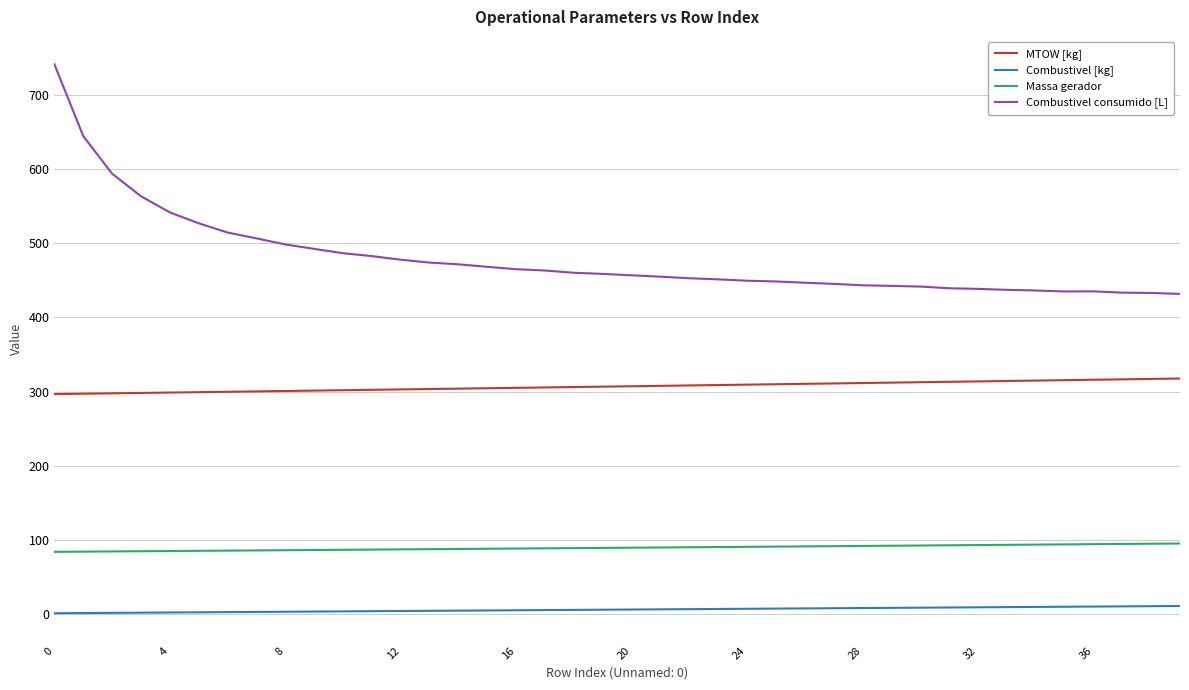

Rank the series by their maximum value, from lowest to highest.

Combustivel [kg], Massa gerador, MTOW [kg], Combustivel consumido [L]